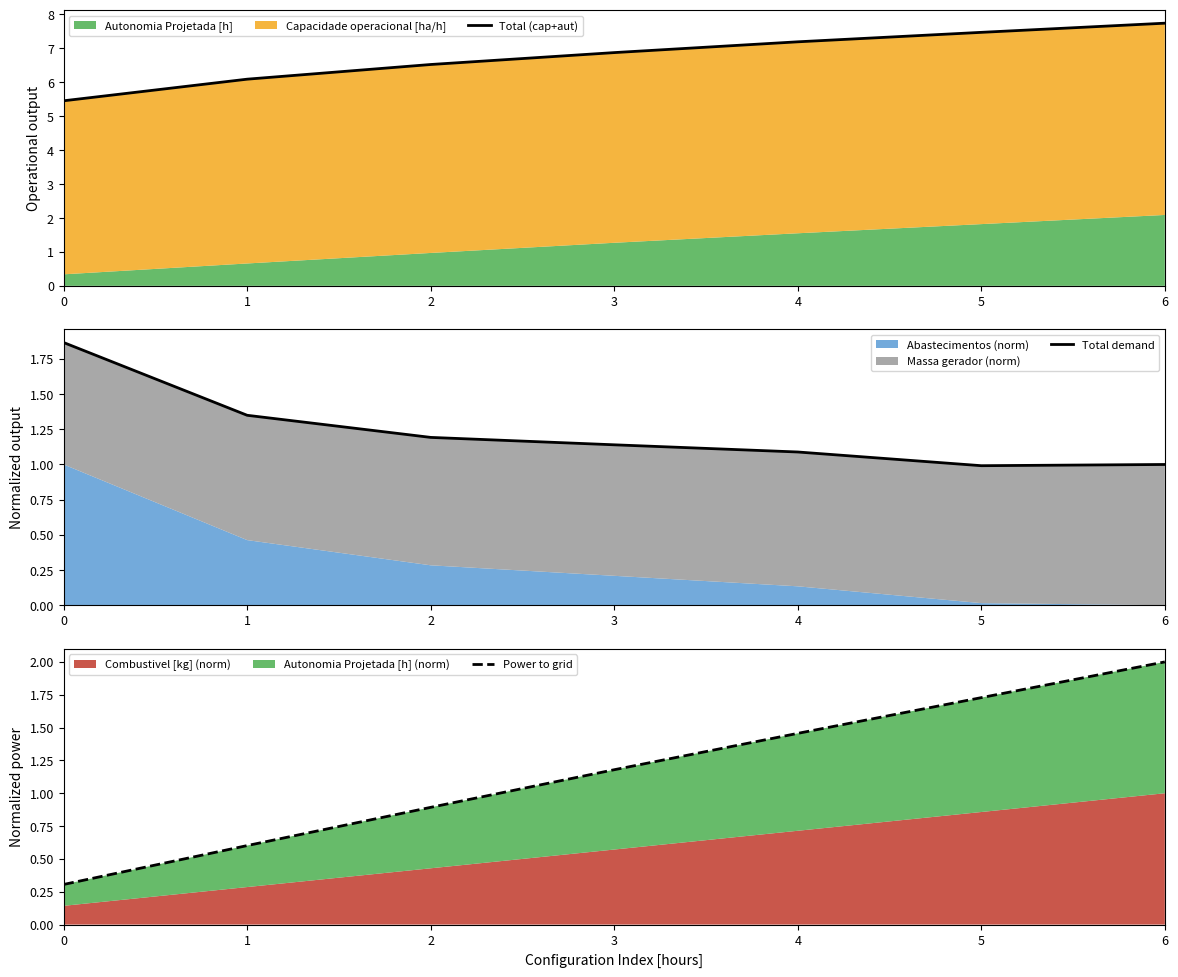

True or false: Total demand and Total (cap+aut) cross at least once.

False